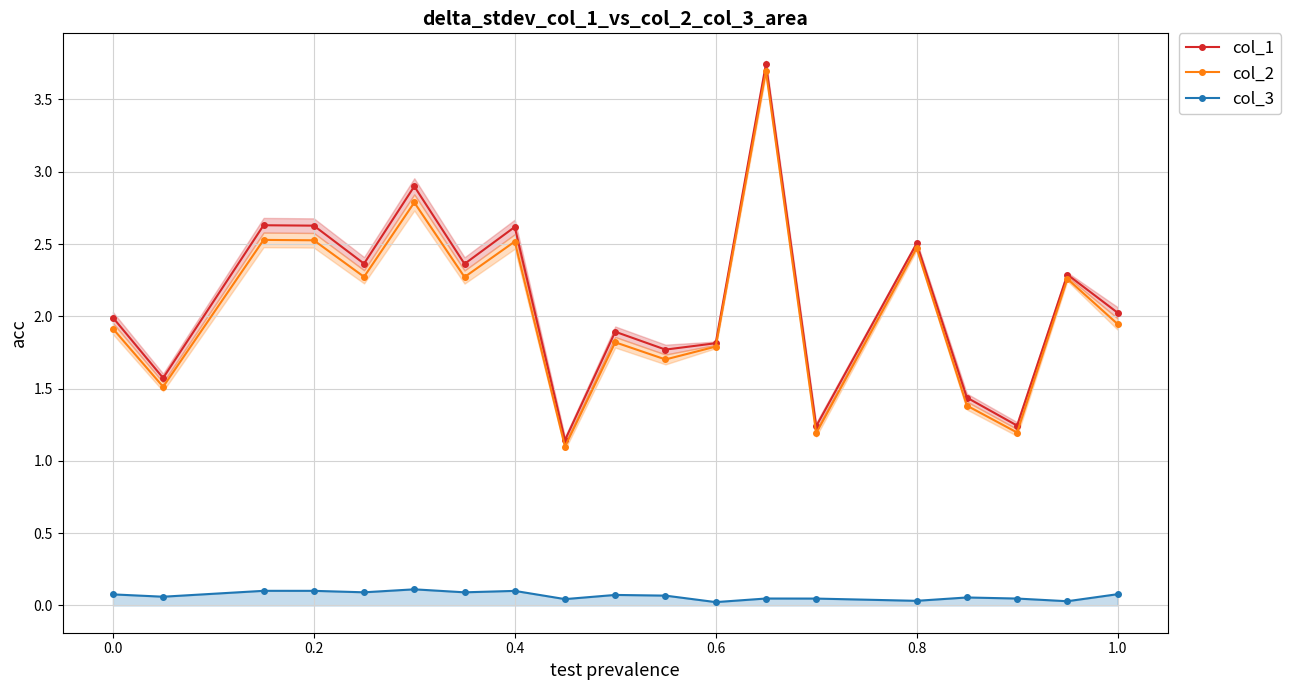

What are all the series names shown in the legend?

col_1, col_2, col_3